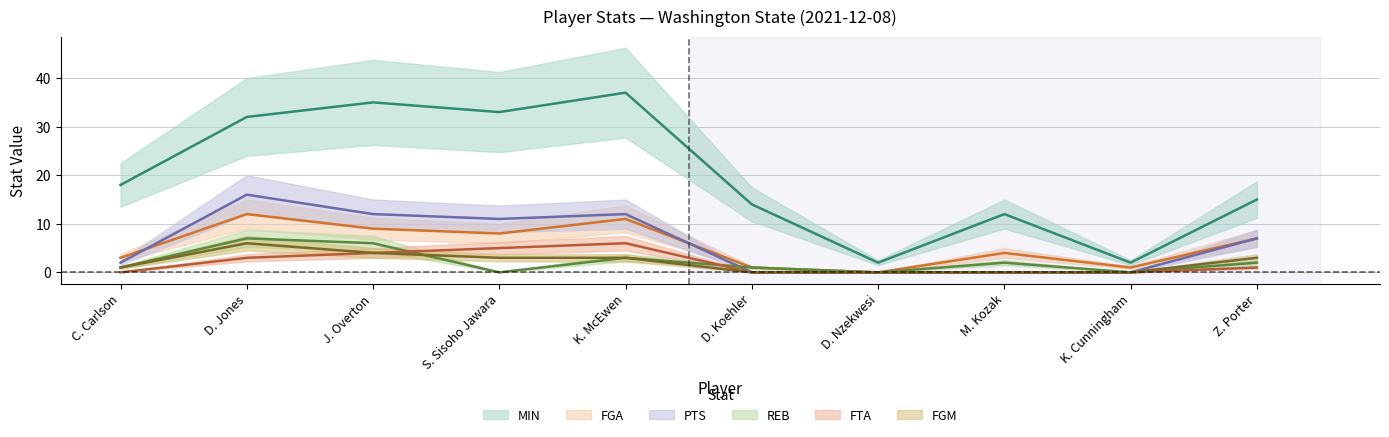

At which category is the sum across all series the highest?

D. Jones